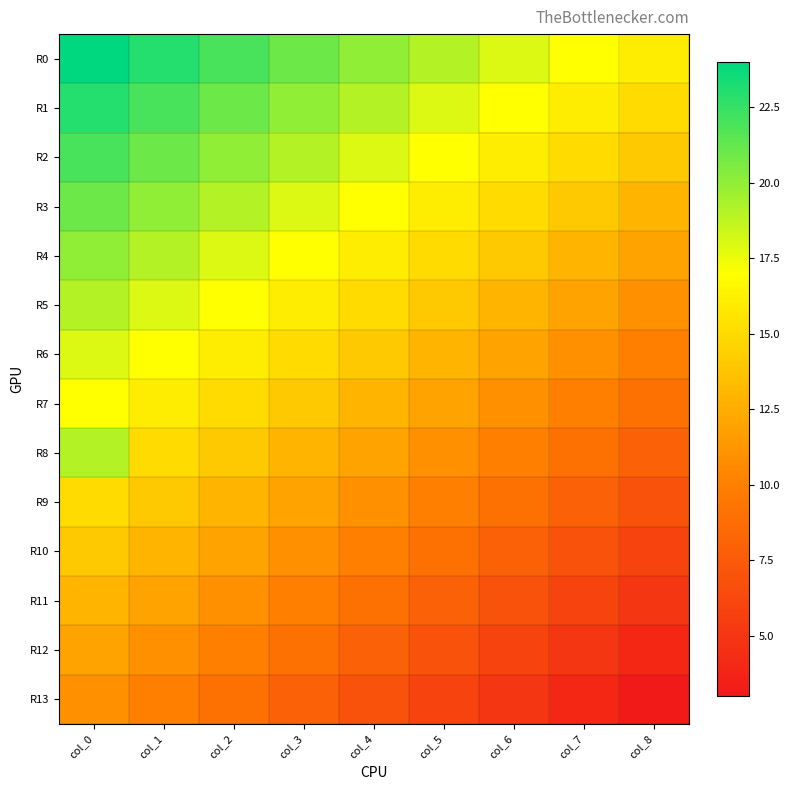

Reading right to left, list all the values displayed in this chart.

R0: col_8=16	col_7=17	col_6=18	col_5=19	col_4=20	col_3=21	col_2=22	col_1=23	col_0=24
R1: col_8=15	col_7=16	col_6=17	col_5=18	col_4=19	col_3=20	col_2=21	col_1=22	col_0=23
R2: col_8=14	col_7=15	col_6=16	col_5=17	col_4=18	col_3=19	col_2=20	col_1=21	col_0=22
R3: col_8=13	col_7=14	col_6=15	col_5=16	col_4=17	col_3=18	col_2=19	col_1=20	col_0=21
R4: col_8=12	col_7=13	col_6=14	col_5=15	col_4=16	col_3=17	col_2=18	col_1=19	col_0=20
R5: col_8=11	col_7=12	col_6=13	col_5=14	col_4=15	col_3=16	col_2=17	col_1=18	col_0=19
R6: col_8=10	col_7=11	col_6=12	col_5=13	col_4=14	col_3=15	col_2=16	col_1=17	col_0=18
R7: col_8=9	col_7=10	col_6=11	col_5=12	col_4=13	col_3=14	col_2=15	col_1=16	col_0=17
R8: col_8=8	col_7=9	col_6=10	col_5=11	col_4=12	col_3=13	col_2=14	col_1=15	col_0=19
R9: col_8=7	col_7=8	col_6=9	col_5=10	col_4=11	col_3=12	col_2=13	col_1=14	col_0=15
R10: col_8=6	col_7=7	col_6=8	col_5=9	col_4=10	col_3=11	col_2=12	col_1=13	col_0=14
R11: col_8=5	col_7=6	col_6=7	col_5=8	col_4=9	col_3=10	col_2=11	col_1=12	col_0=13
R12: col_8=4	col_7=5	col_6=6	col_5=7	col_4=8	col_3=9	col_2=10	col_1=11	col_0=12
R13: col_8=3	col_7=4	col_6=5	col_5=6	col_4=7	col_3=8	col_2=9	col_1=10	col_0=11